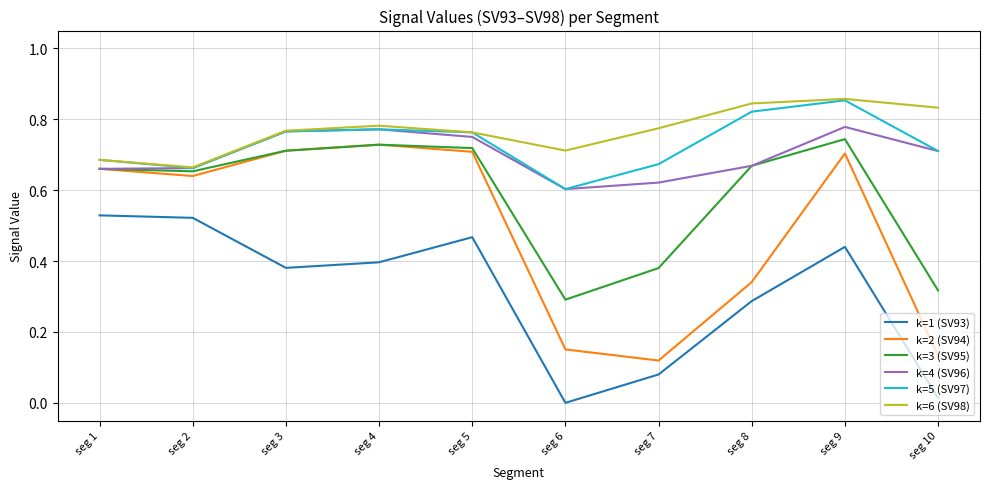

Which series has the widest spread of values?

k=2 (SV94)